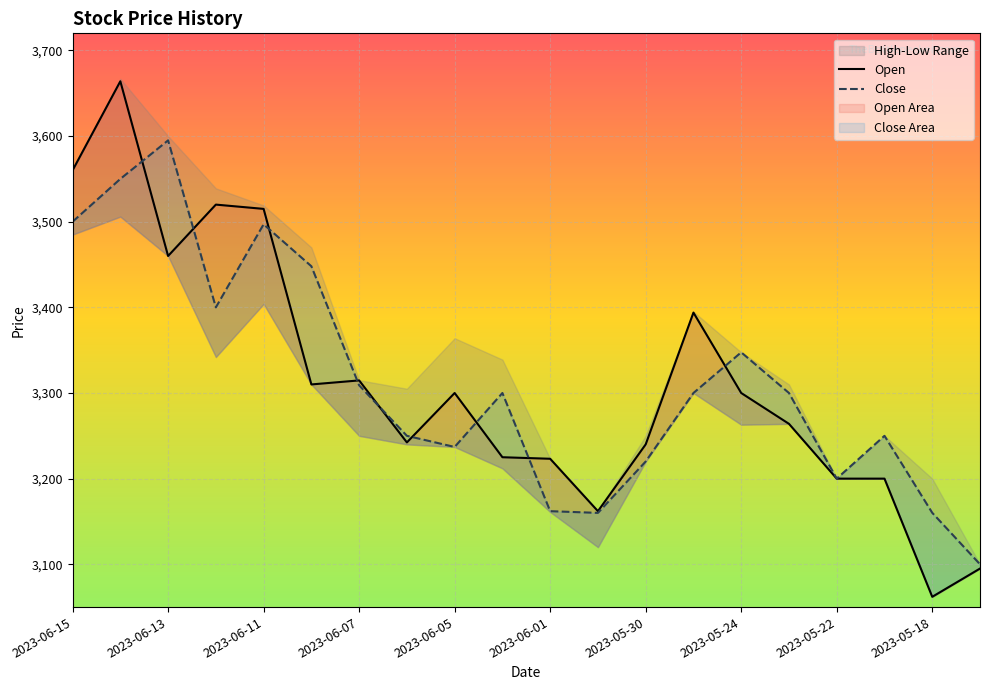

What is the sum of the Close values at 2023-05-31 and 2023-05-21?

6410.0